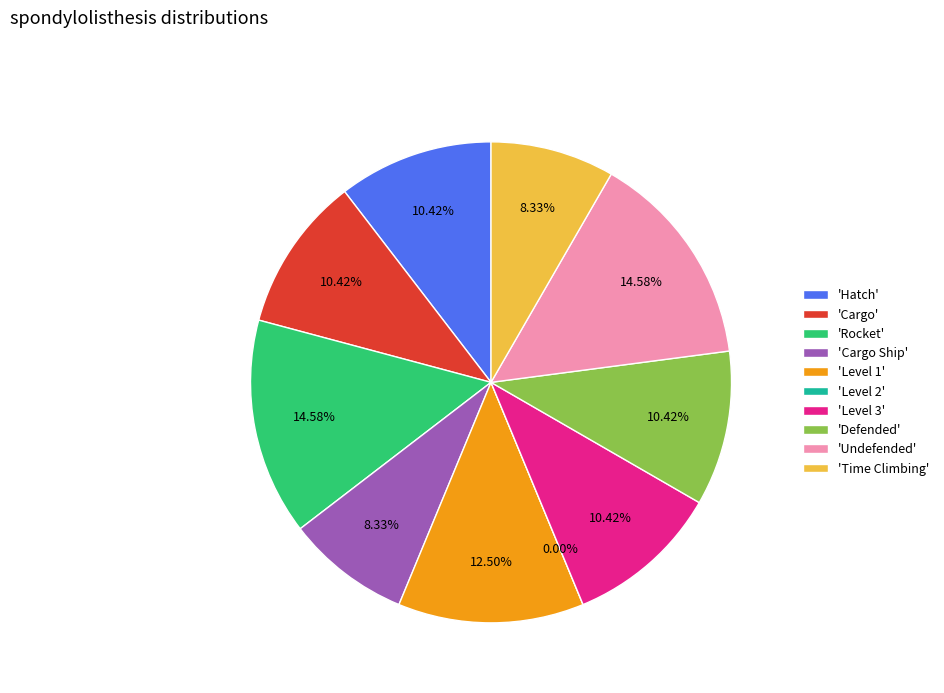

What is the change in value from Cargo to Rocket?

+2